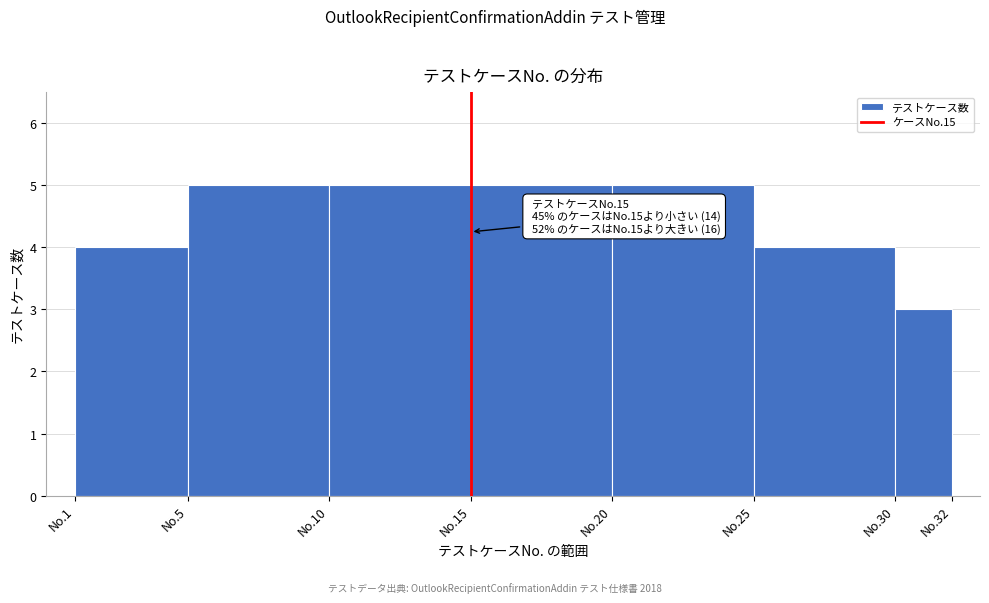

Reading right to left, transcribe all the data shown in this chart.

No.30=3	No.25=4	No.20=5	No.15=5	No.10=5	No.5=5	No.1=4